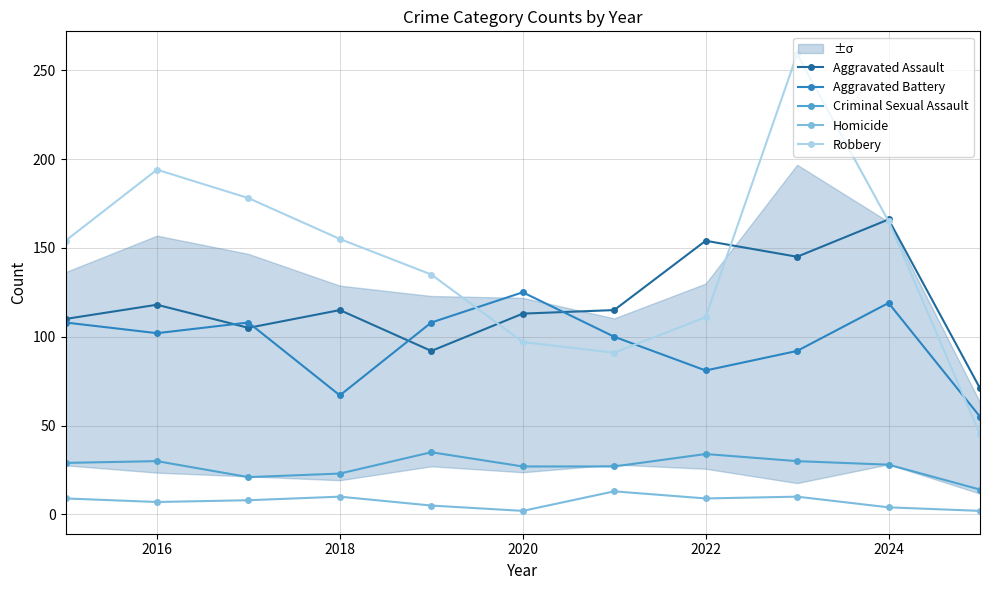

True or false: Homicide and Robbery intersect in this chart.

False